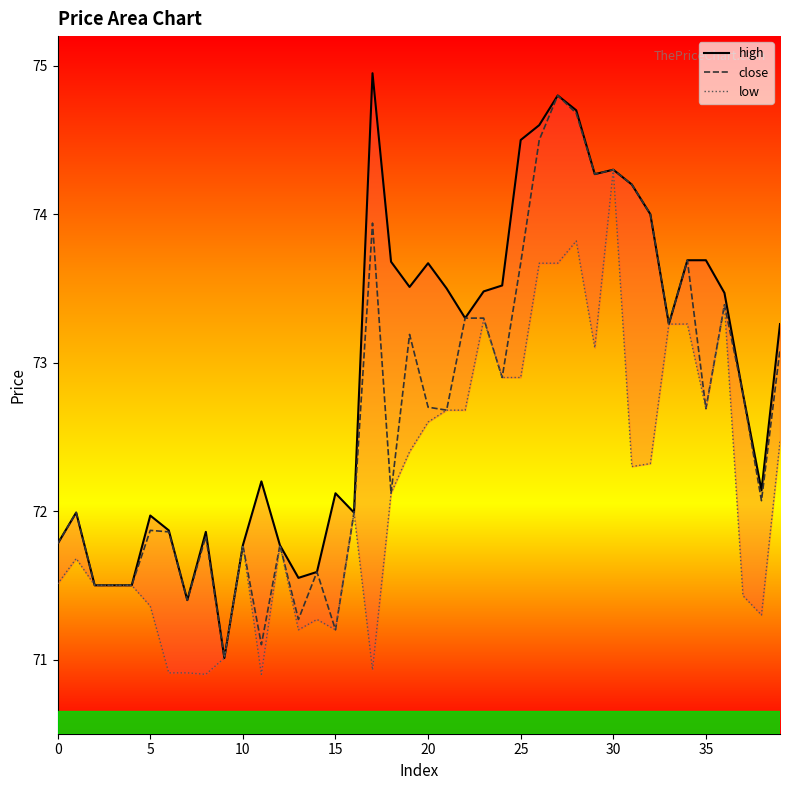

Reading left to right, transcribe all the data shown in this chart.

high: 71.8	72.0	71.5	71.5	71.5	72.0	71.9	71.4	71.9	71.0	71.8	72.2	71.8	71.5	71.6	72.1	72.0	75.0	73.7	73.5	73.7	73.5	73.3	73.5	73.5	74.5	74.6	74.8	74.7	74.3	74.3	74.2	74.0	73.3	73.7	73.7	73.5	72.8	72.1	73.3
close: 71.8	72.0	71.5	71.5	71.5	71.9	71.9	71.4	71.8	71.0	71.8	71.1	71.8	71.3	71.6	71.2	72.0	73.9	72.1	73.2	72.7	72.7	73.3	73.3	72.9	73.7	74.5	74.8	74.7	74.3	74.3	74.2	74.0	73.3	73.7	72.7	73.4	72.8	72.1	73.1
low: 71.5	71.7	71.5	71.5	71.5	71.4	70.9	70.9	70.9	71.0	71.8	70.9	71.8	71.2	71.3	71.2	72.0	70.9	72.1	72.4	72.6	72.7	72.7	73.3	72.9	72.9	73.7	73.7	73.8	73.1	74.3	72.3	72.3	73.3	73.3	72.7	73.4	71.4	71.3	72.5